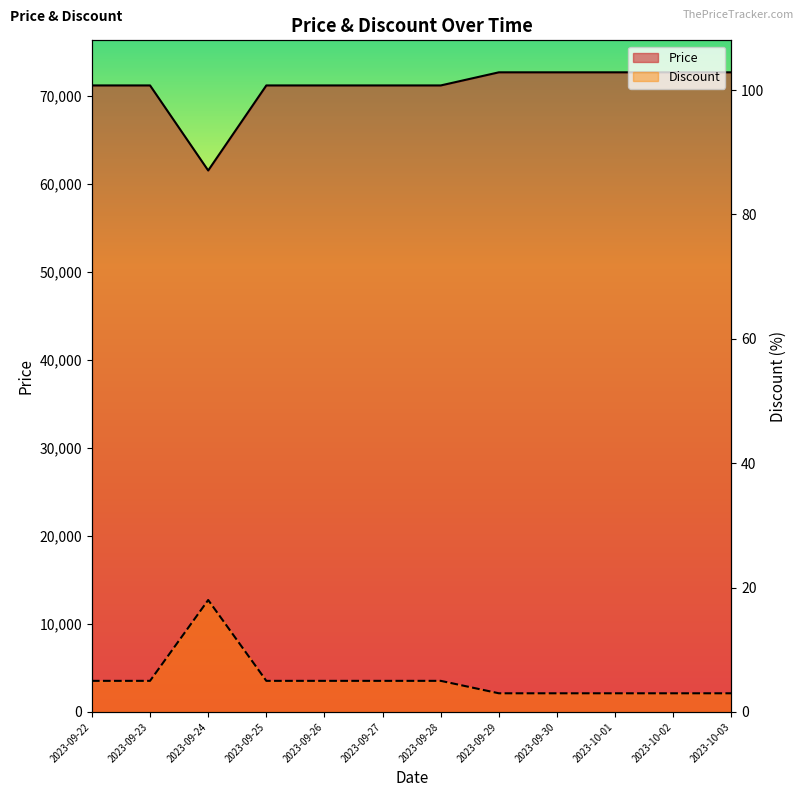

What is the greatest value displayed?

72650